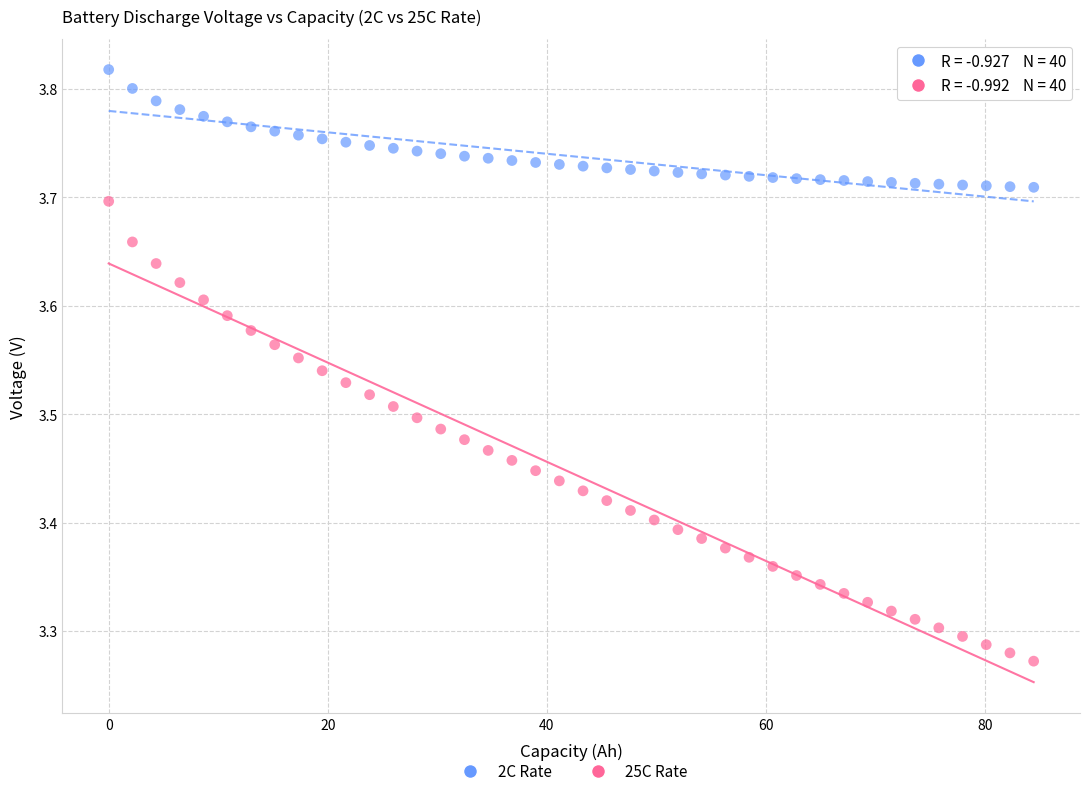

Which series reaches the maximum Y coordinate?

2C Rate